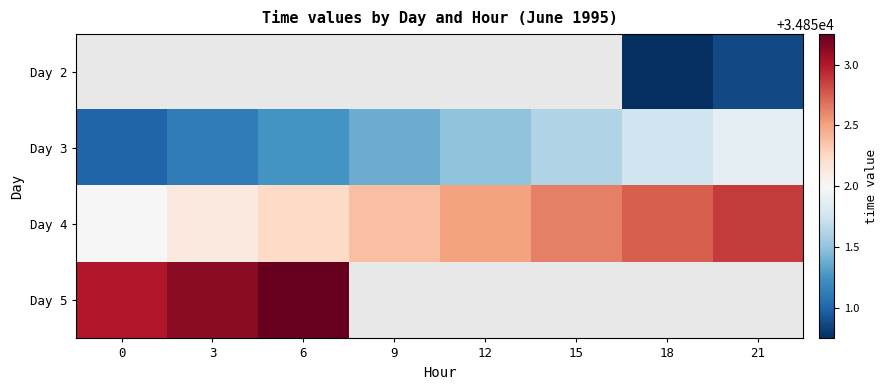

How many categories are shown in the chart?

8